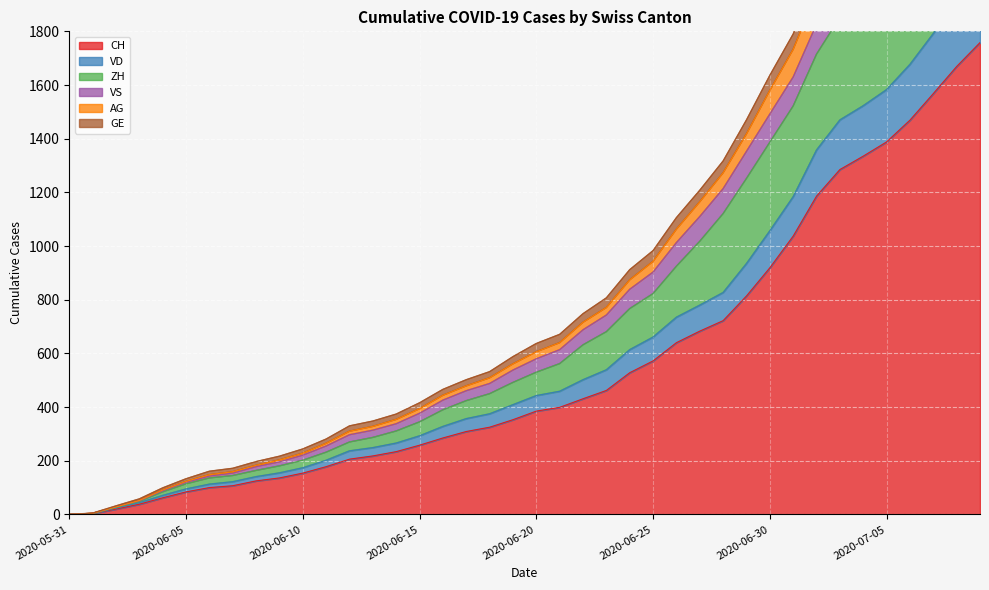

What is the maximum value shown in the chart?

2562